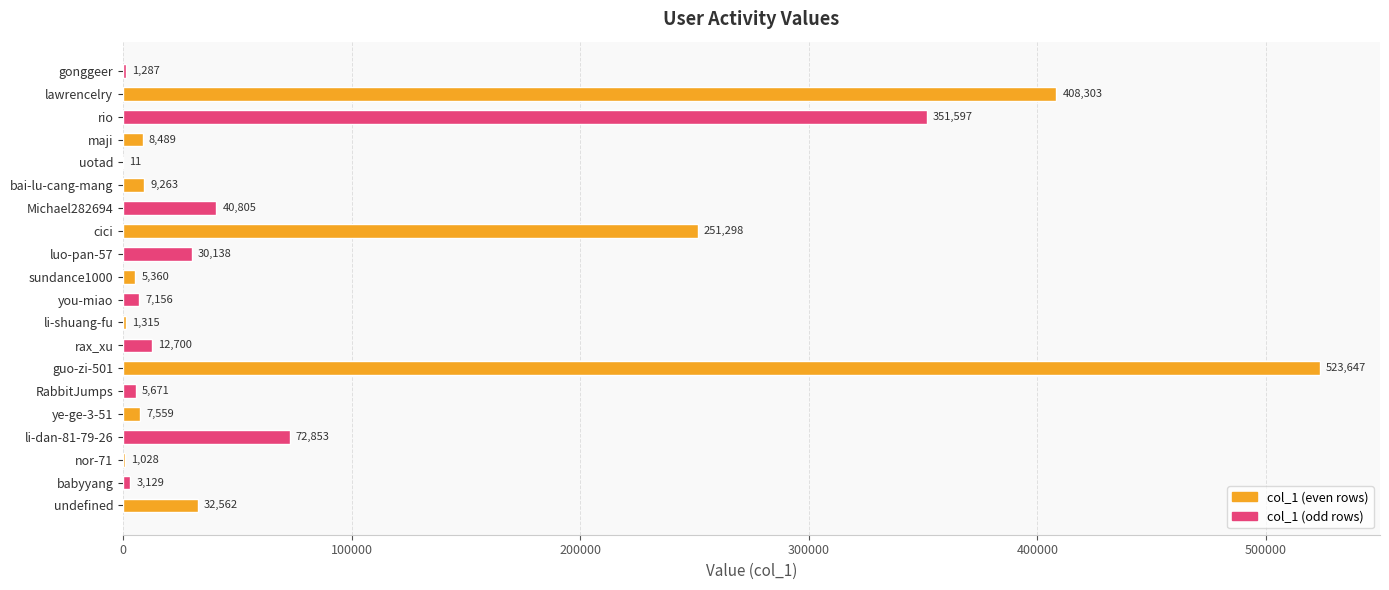

Are the bars horizontal?

Yes